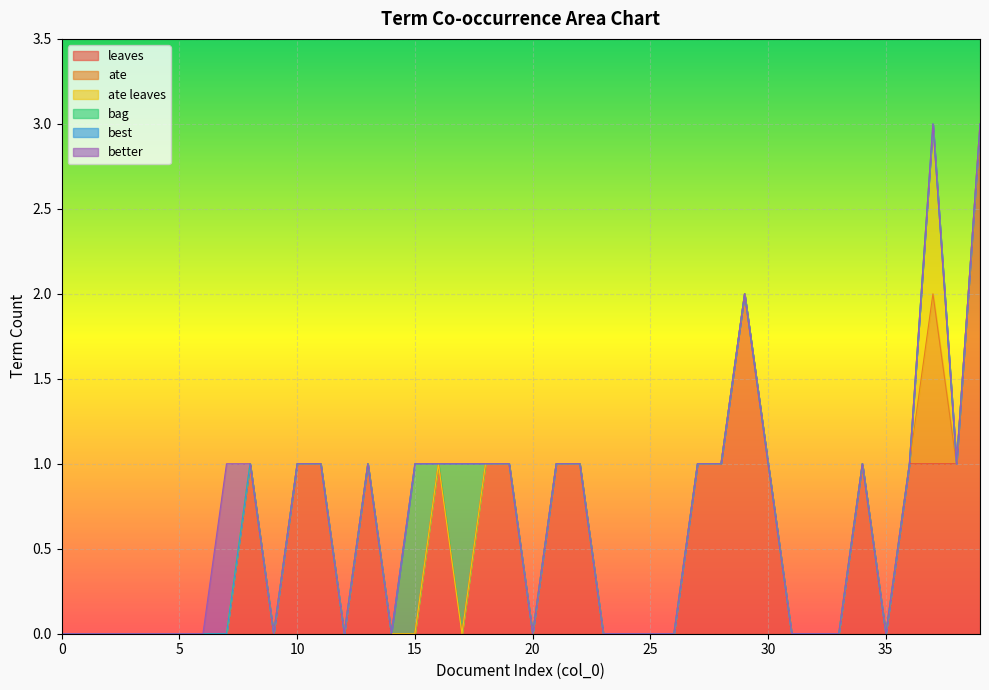

What are all the series names shown in the legend?

leaves, ate, ate leaves, bag, best, better